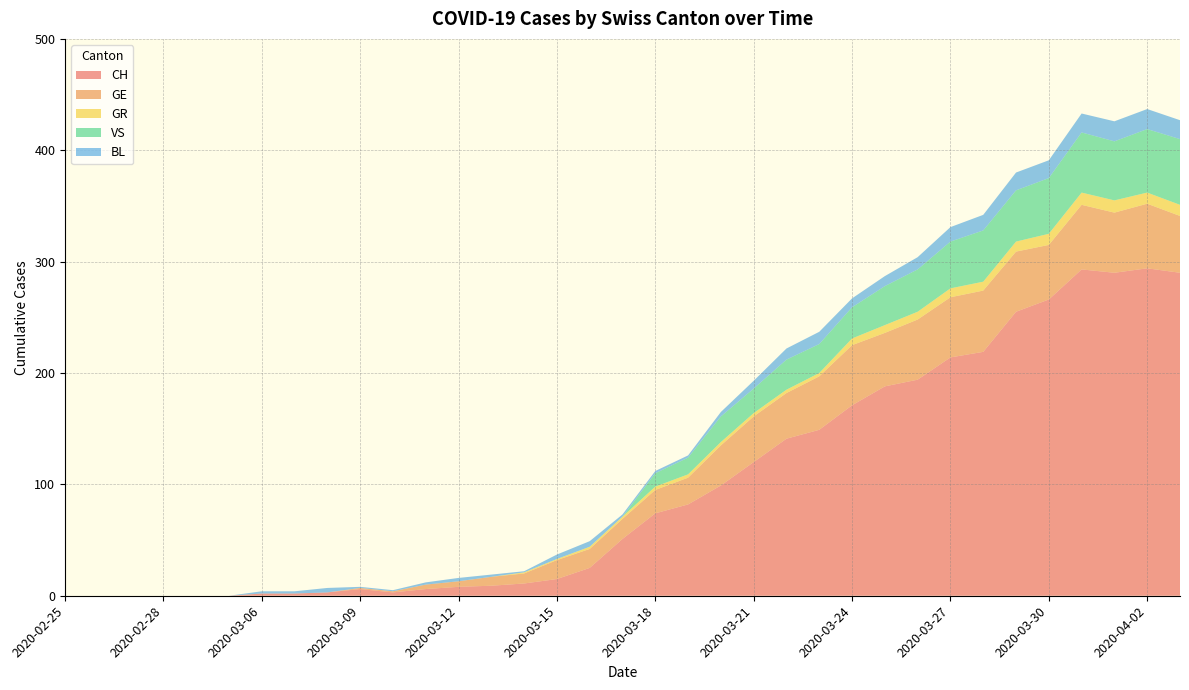

Reading left to right, what are all the values shown in this chart?

CH: 0	0	0	0	0	0	2	2	3	6	3	6	8	9	11	15	25	51	74	82	99	120	141	149	171	188	194	214	219	255	266	293	290	294	290
GE: 0	0	0	0	0	0	0	0	0	1	1	4	5	8	9	17	17	18	21	24	36	41	41	48	54	48	54	54	55	54	49	58	54	58	51
GR: 0	0	0	0	0	0	0	0	0	0	0	0	0	0	1	1	2	2	3	3	3	3	3	3	6	7	7	8	8	9	10	11	11	10	10
VS: 0	0	0	0	0	0	0	0	0	0	0	0	0	0	0	0	0	0	12	15	23	22	27	26	28	35	38	42	46	46	50	54	53	57	59
BL: 0	0	0	0	0	0	2	2	4	1	1	2	3	2	1	4	5	2	2	2	4	7	10	11	8	9	11	13	14	16	16	17	18	18	17